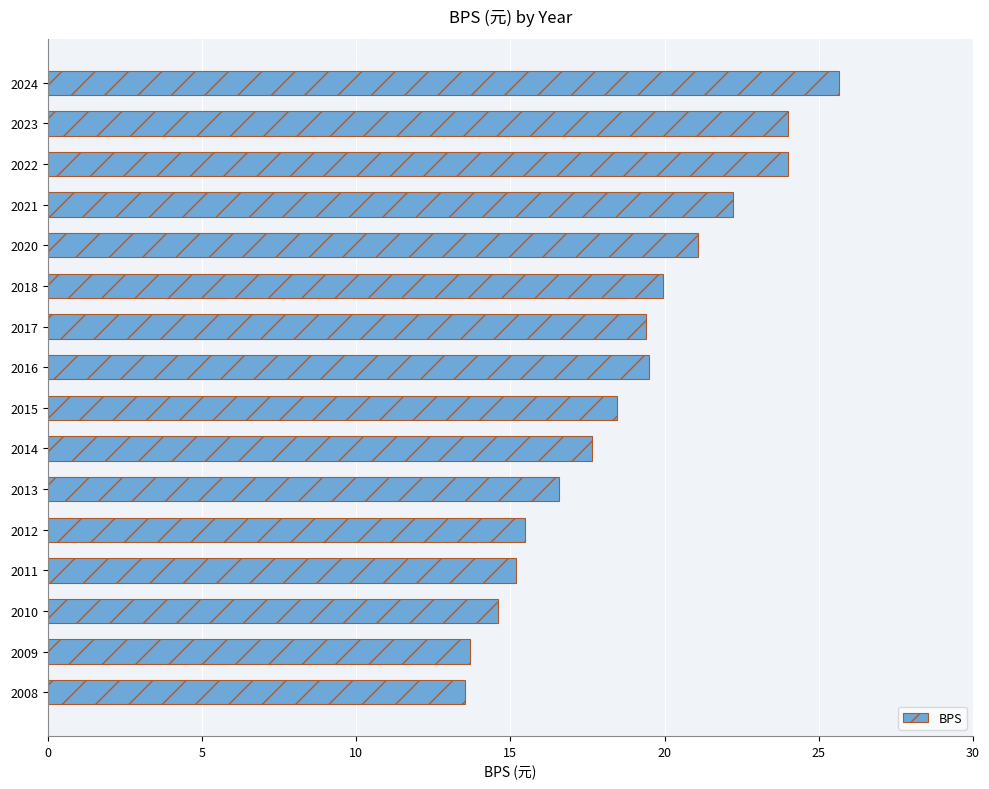

What is the value of the 3rd bar from the top?

24.0